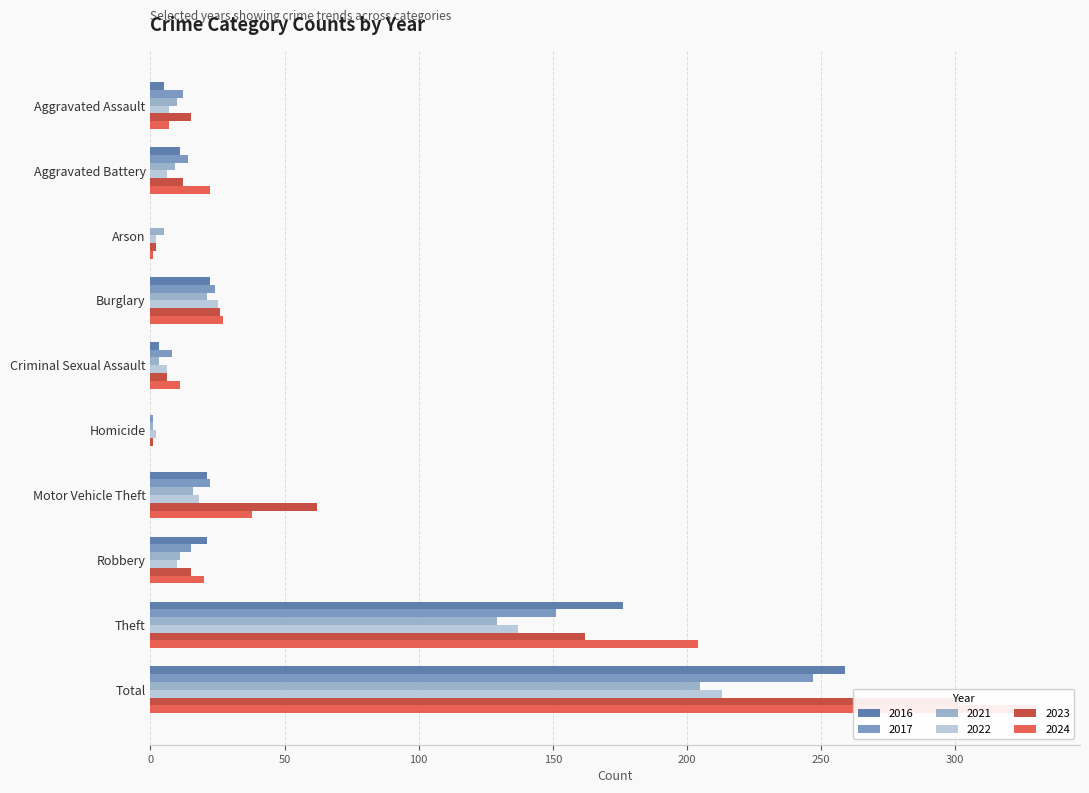

Reading right to left, extract all data points from this chart.

2021: Total=205	Theft=129	Robbery=11	Motor Vehicle Theft=16	Homicide=1	Criminal Sexual Assault=3	Burglary=21	Arson=5	Aggravated Battery=9	Aggravated Assault=10
2023: Total=301	Theft=162	Robbery=15	Motor Vehicle Theft=62	Homicide=1	Criminal Sexual Assault=6	Burglary=26	Arson=2	Aggravated Battery=12	Aggravated Assault=15
2022: Total=213	Theft=137	Robbery=10	Motor Vehicle Theft=18	Homicide=2	Criminal Sexual Assault=6	Burglary=25	Arson=2	Aggravated Battery=6	Aggravated Assault=7
2016: Total=259	Theft=176	Robbery=21	Motor Vehicle Theft=21	Homicide=0	Criminal Sexual Assault=3	Burglary=22	Arson=0	Aggravated Battery=11	Aggravated Assault=5
2024: Total=330	Theft=204	Robbery=20	Motor Vehicle Theft=38	Homicide=0	Criminal Sexual Assault=11	Burglary=27	Arson=1	Aggravated Battery=22	Aggravated Assault=7
2017: Total=247	Theft=151	Robbery=15	Motor Vehicle Theft=22	Homicide=1	Criminal Sexual Assault=8	Burglary=24	Arson=0	Aggravated Battery=14	Aggravated Assault=12